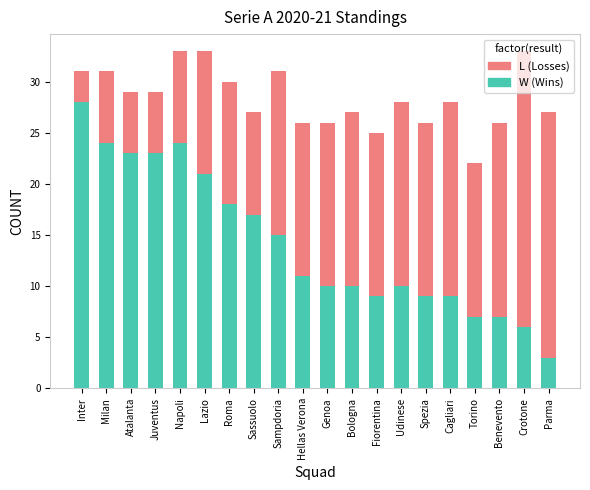

How many distinct data groups are displayed?

2